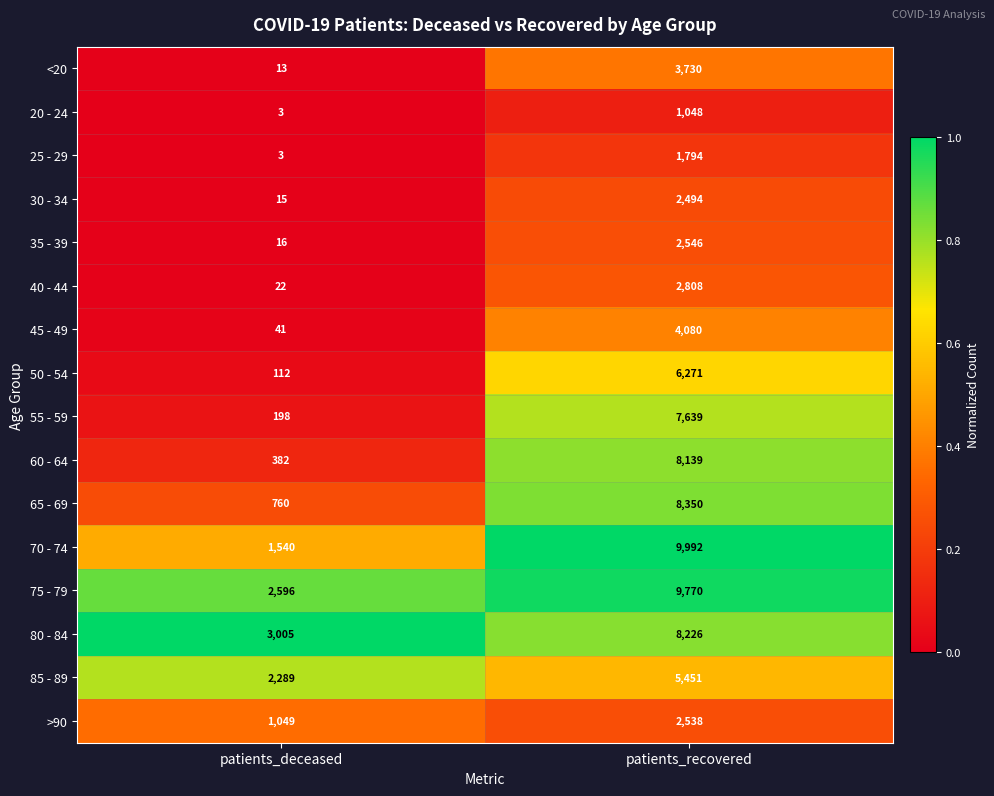

What is the spread (max minus min) of values at patients_recovered?

8944